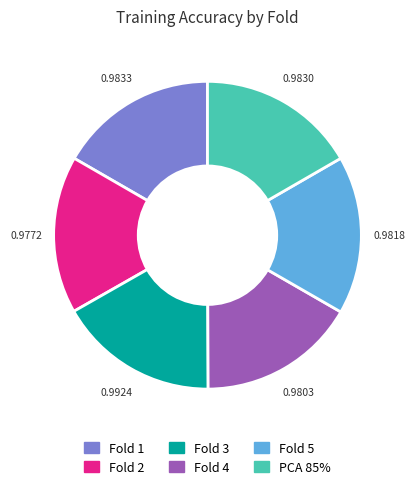

Is Fold 2 the majority of the pie?

No